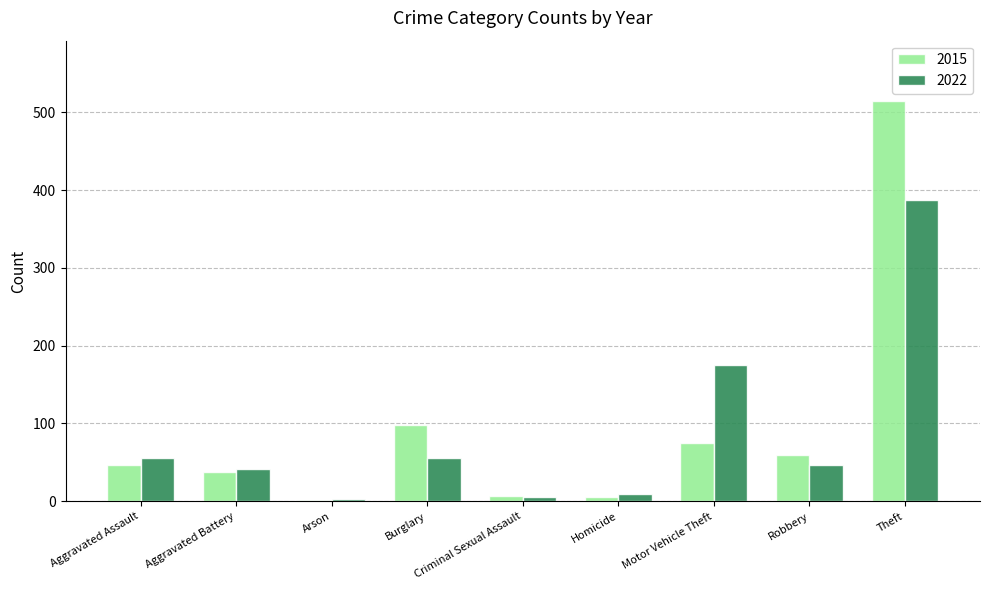

At which label is 2022 closest to 195?

Motor Vehicle Theft